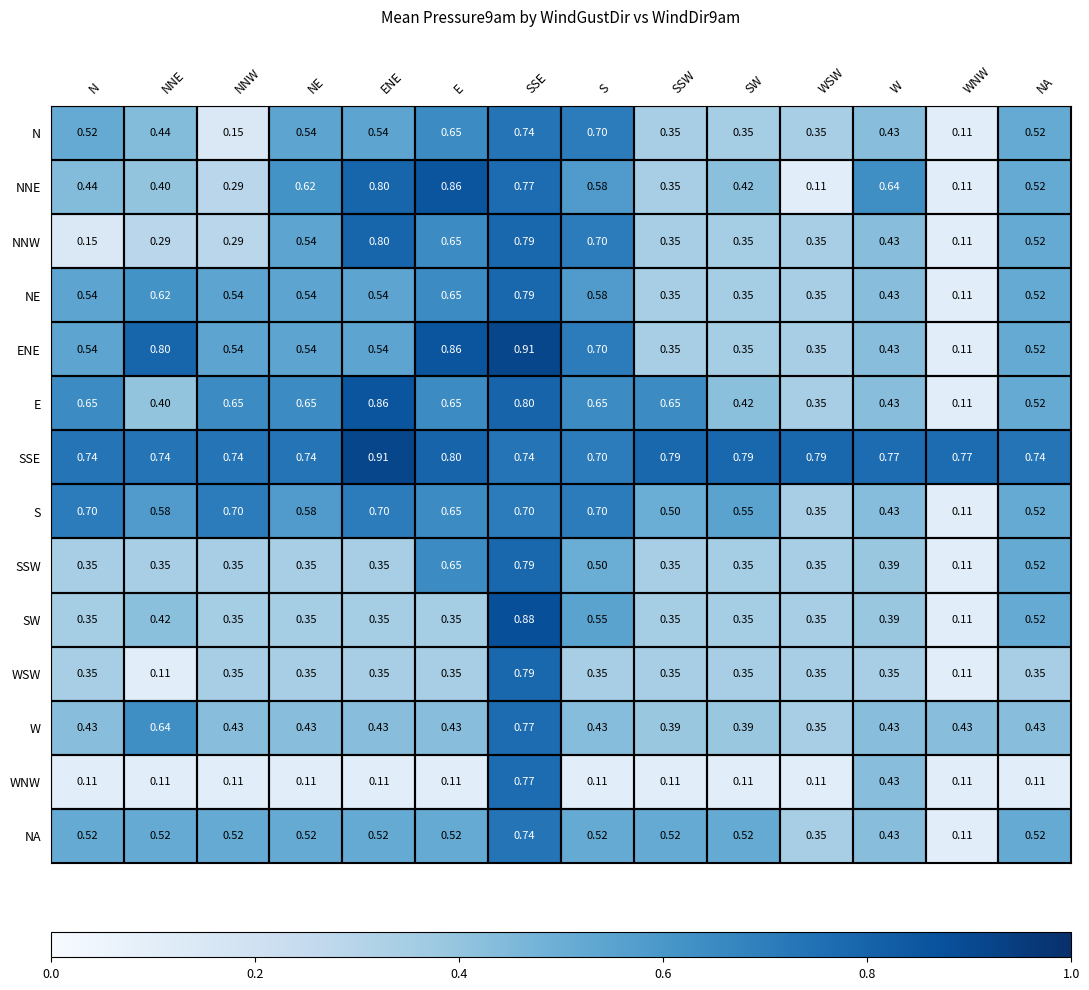

Which series changed the most between N and NNW?

N